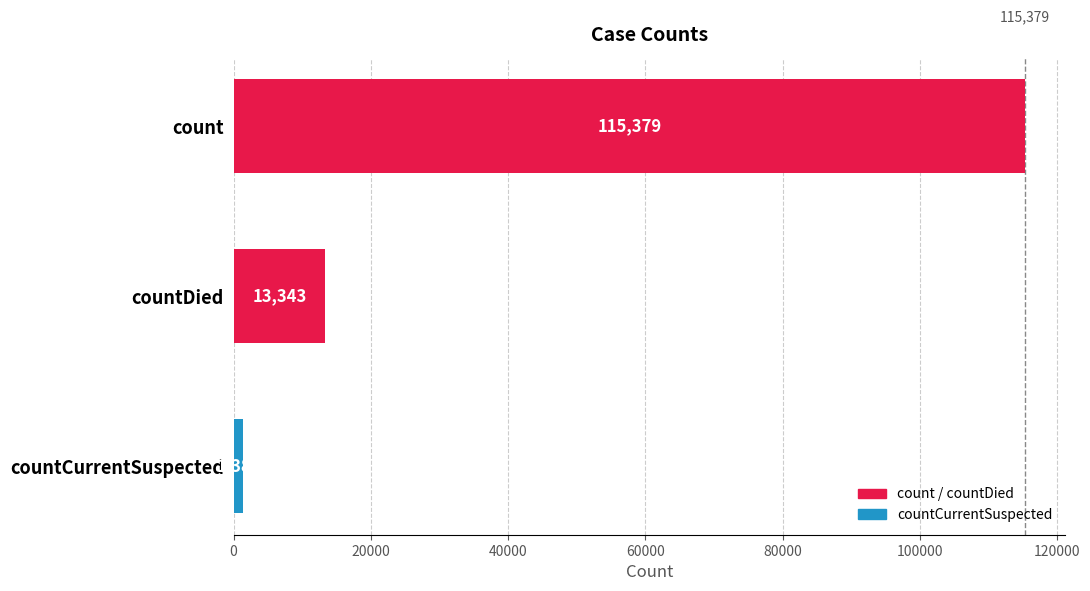

Reading top to bottom, extract all data points from this chart.

115379	13343	1383